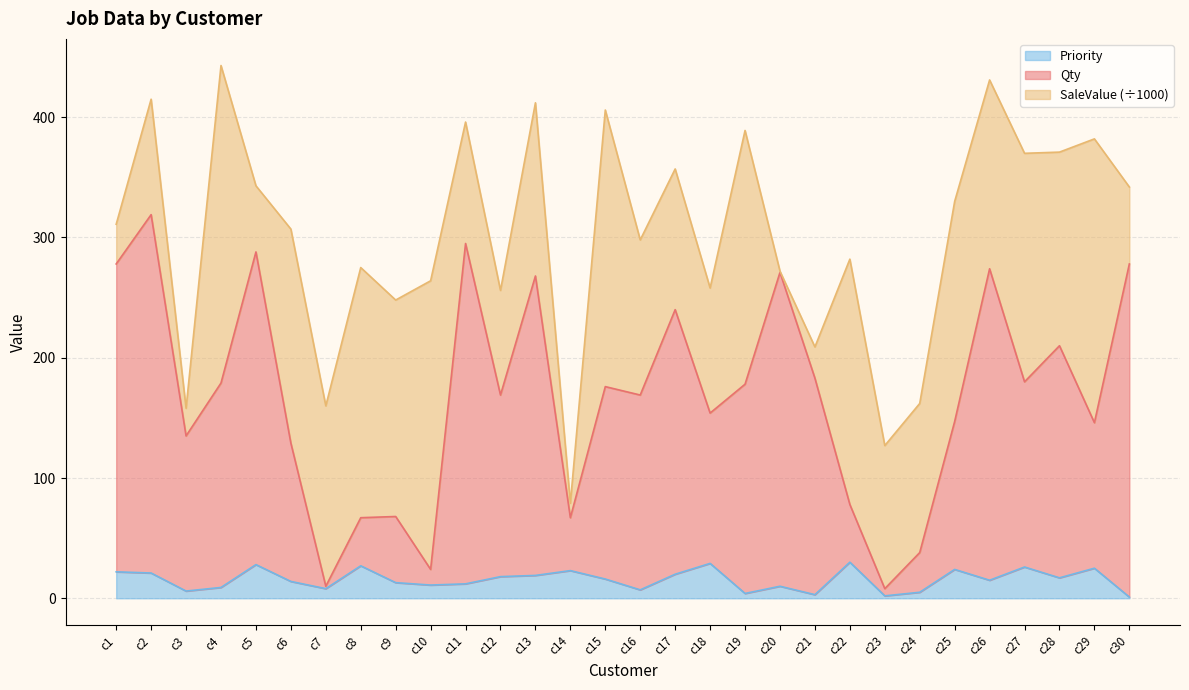

At which label does Qty reach its peak?

c2